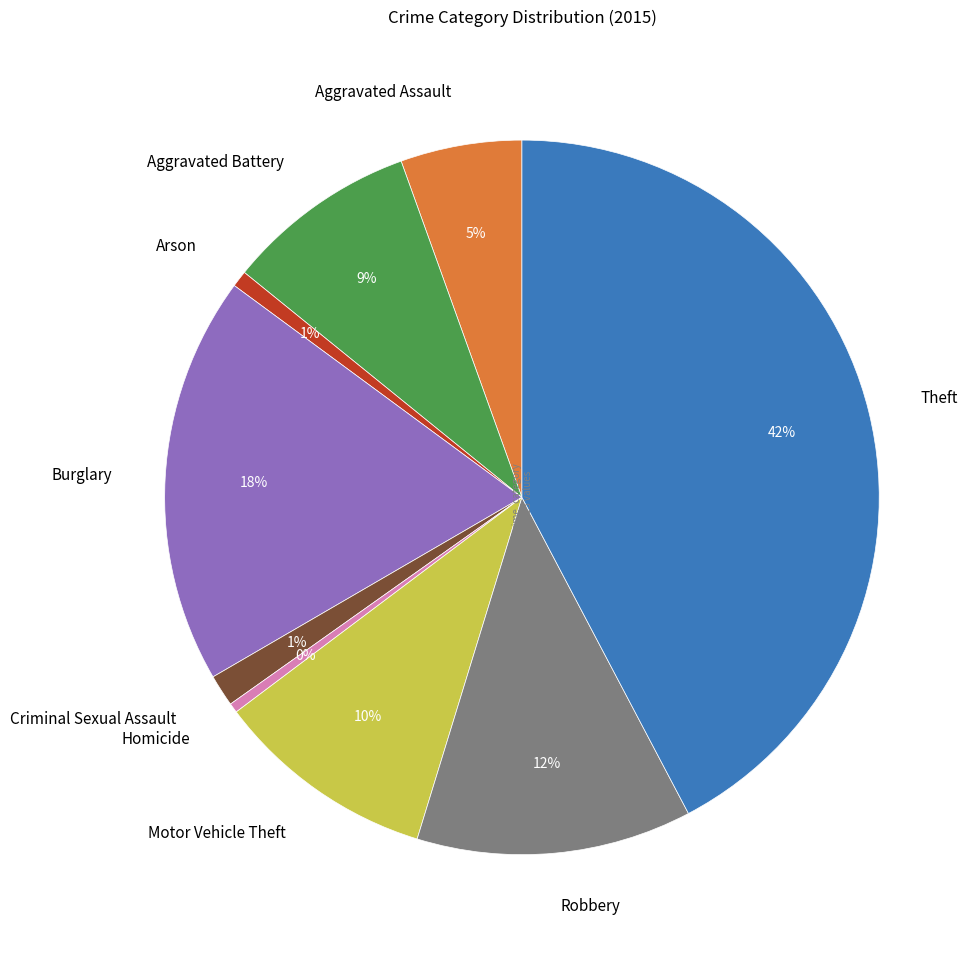

Is Motor Vehicle Theft the majority of the pie?

No